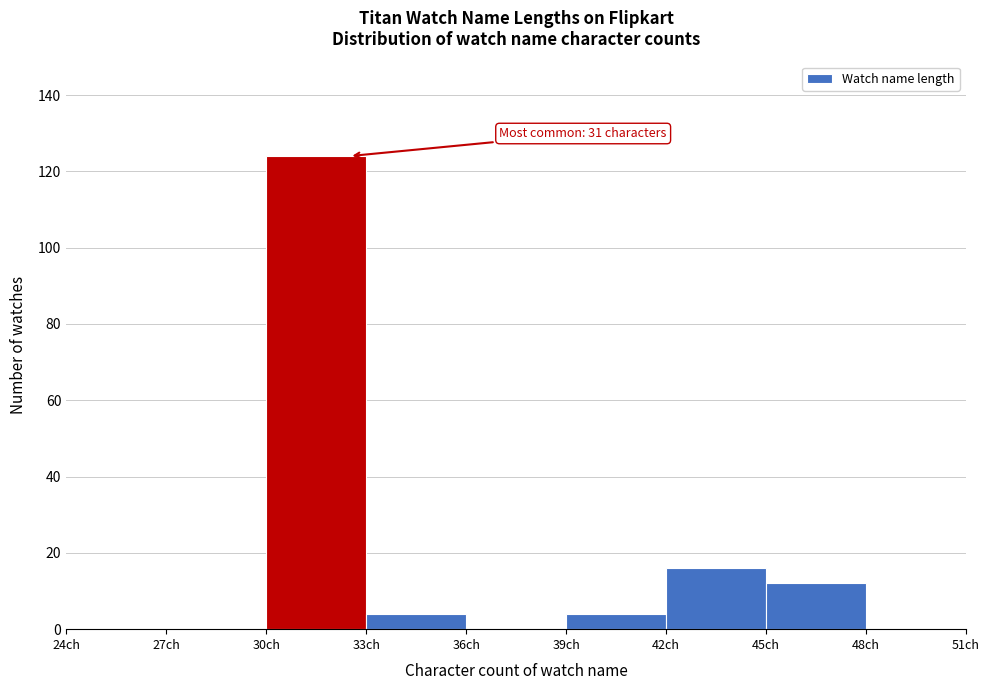

Which range on the x-axis has the tallest bar?

30 to 33